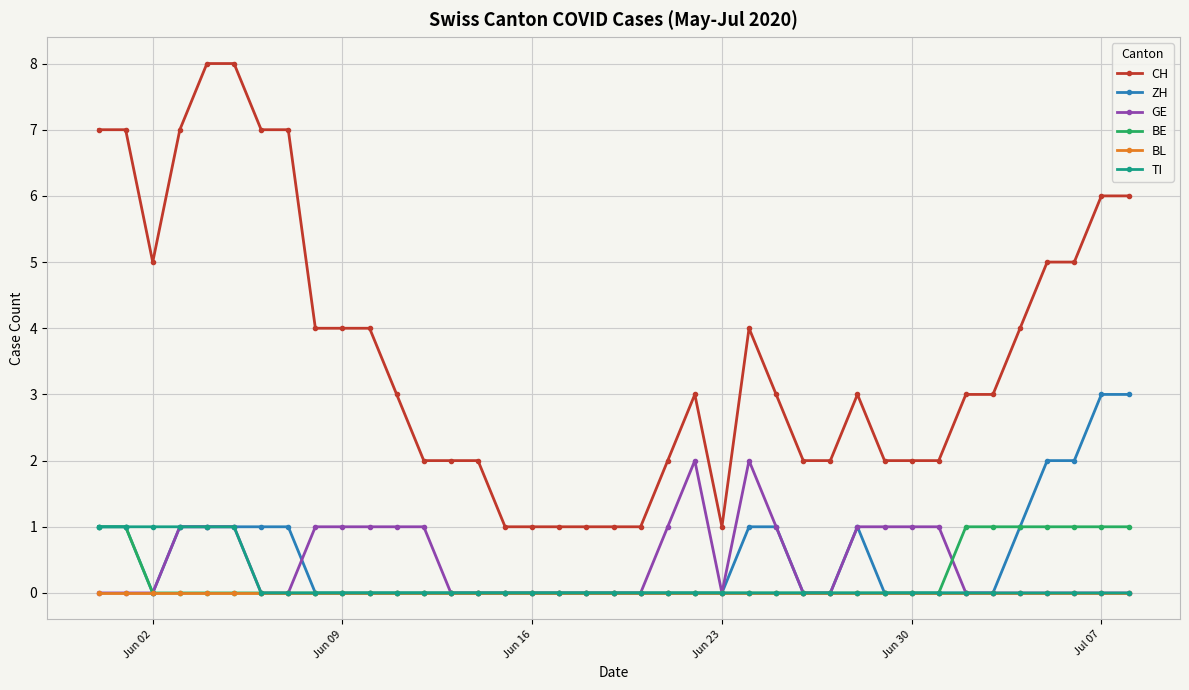

True or false: CH and BE intersect in this chart.

False